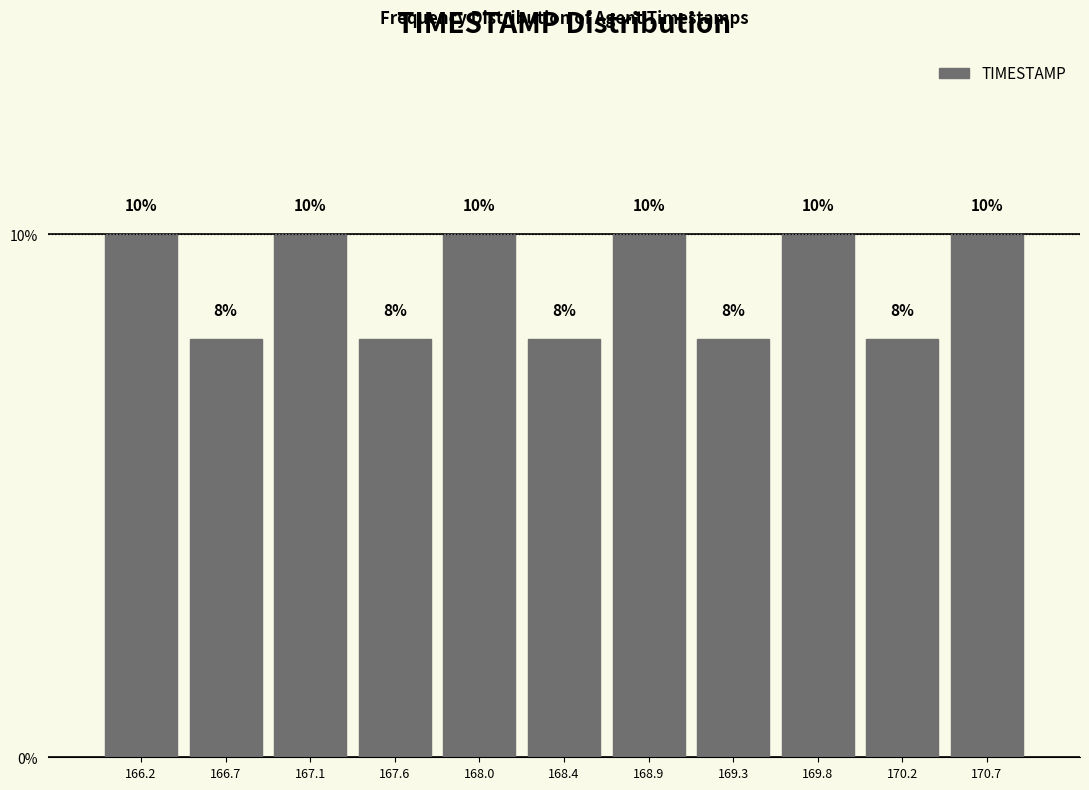

What is the height of the bar covering 166.90 to 167.35 on the x-axis? The bar edges are not printed on the chart, so give them approximately, as read against the axis.

10